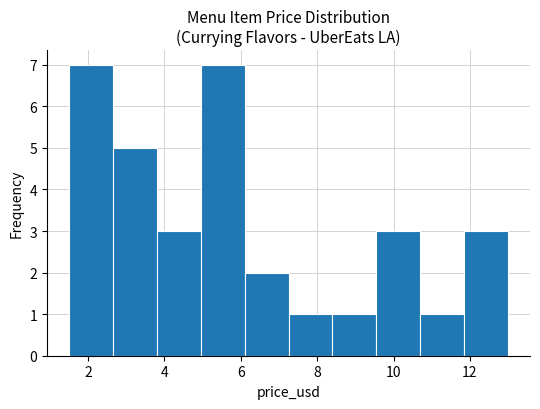

How tall is the bar that spans 9.55 to 10.70 on the x-axis? Neither the bar edges nor the heights are printed on the chart, so give them approximately, as read against the axes.

3